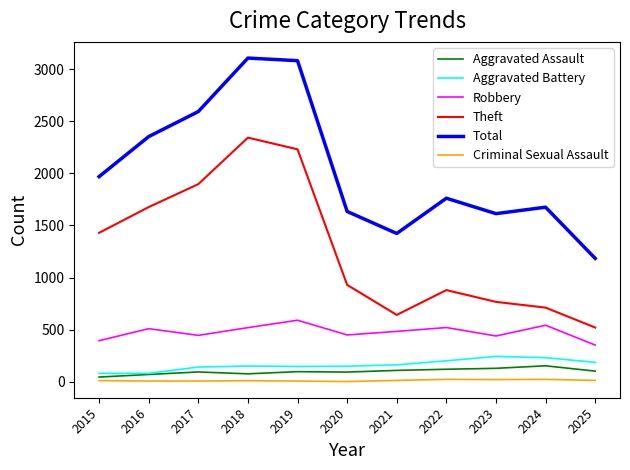

Read the Total value at 2020.

1634